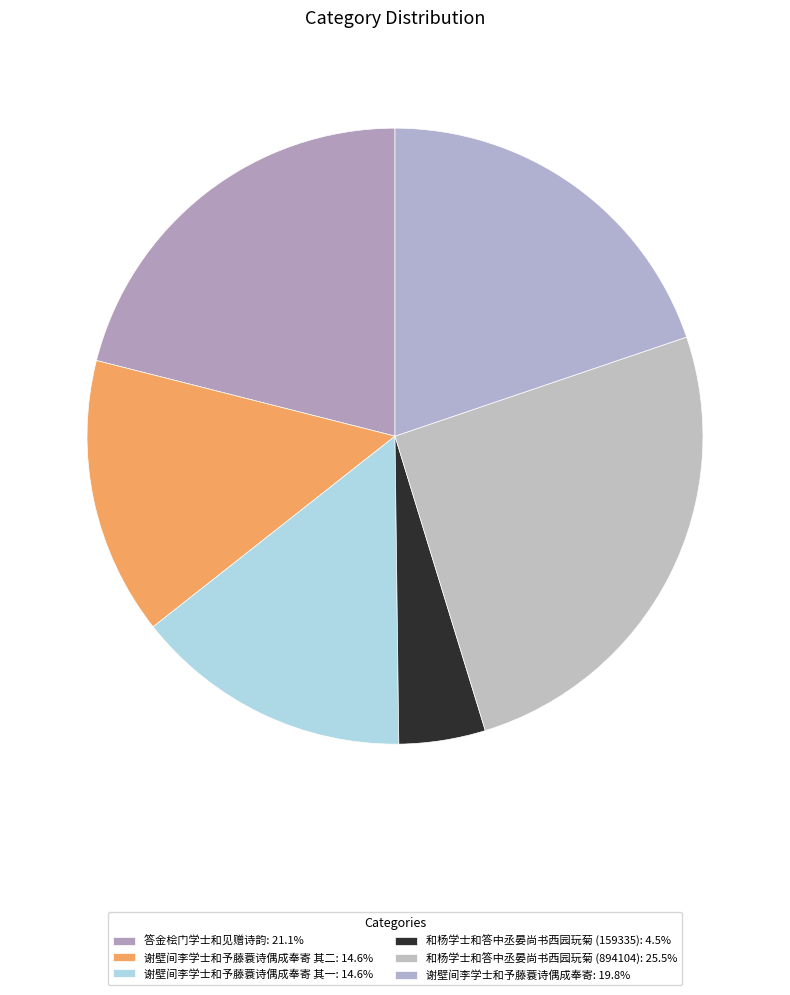

Is there a majority slice in this chart?

No